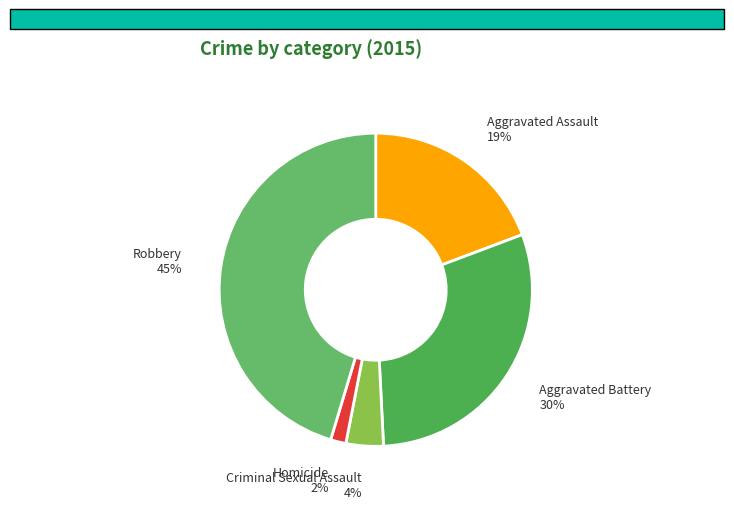

Is it true that Homicide is 7% of the pie?

False